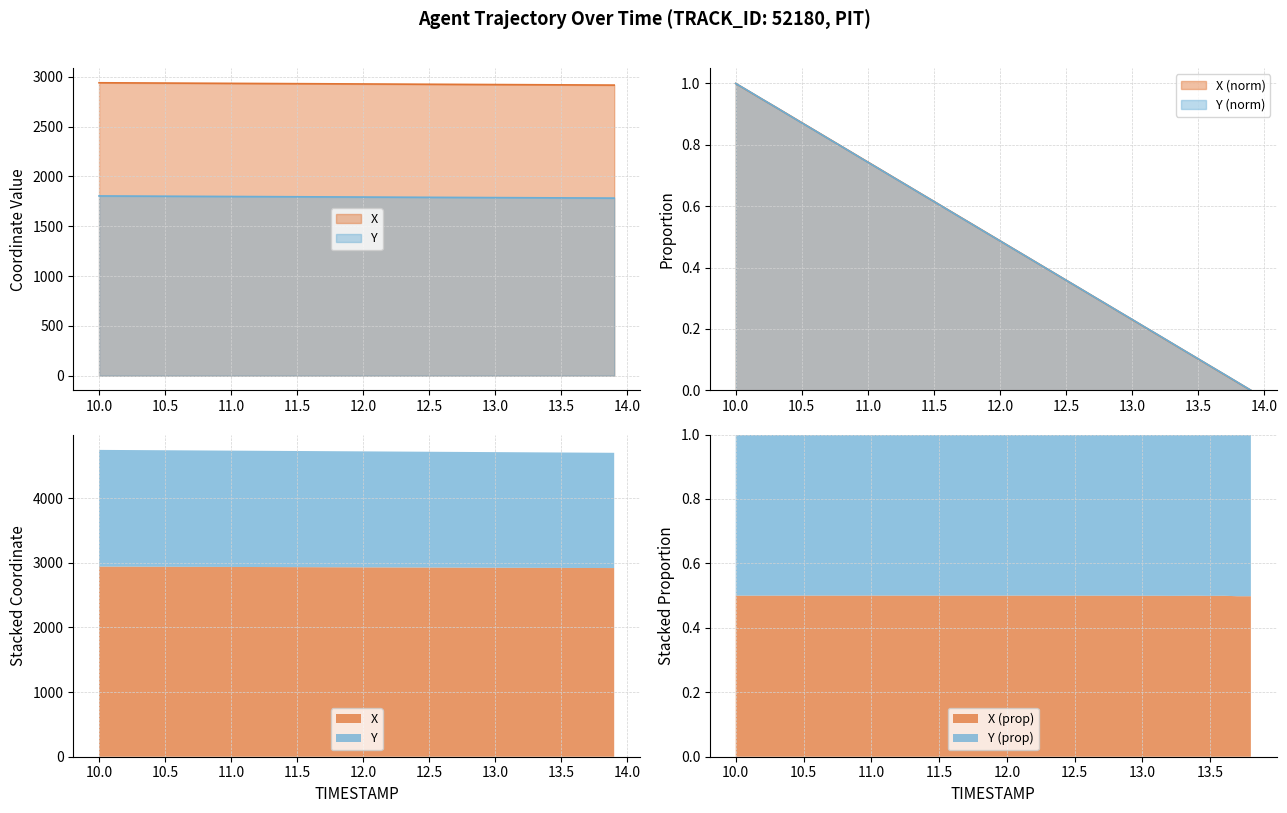

How many lines are shown in the chart?

2